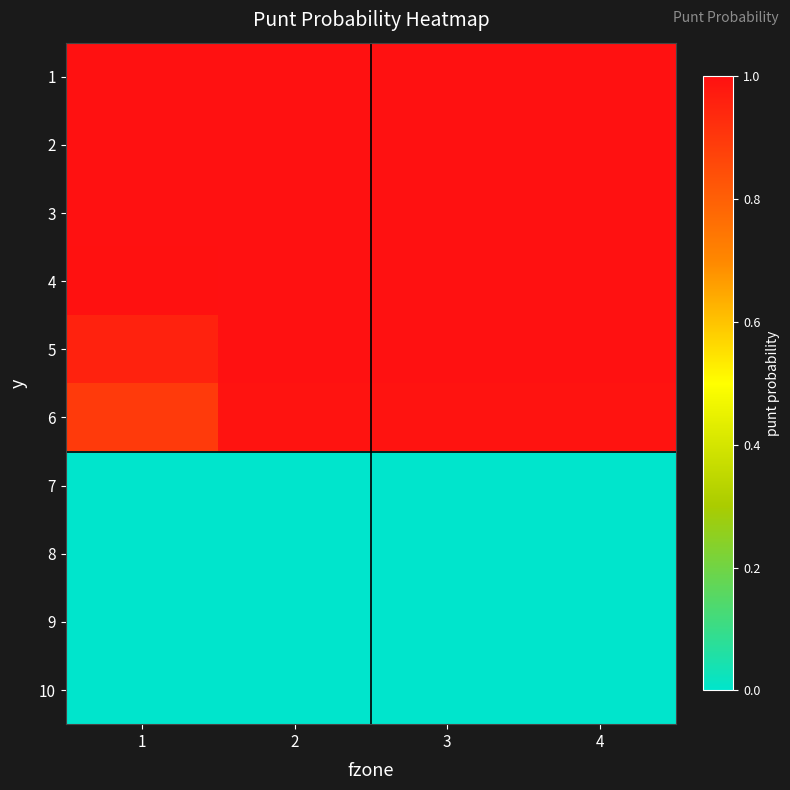

What is the difference between the highest and lowest values at 3?

1.0